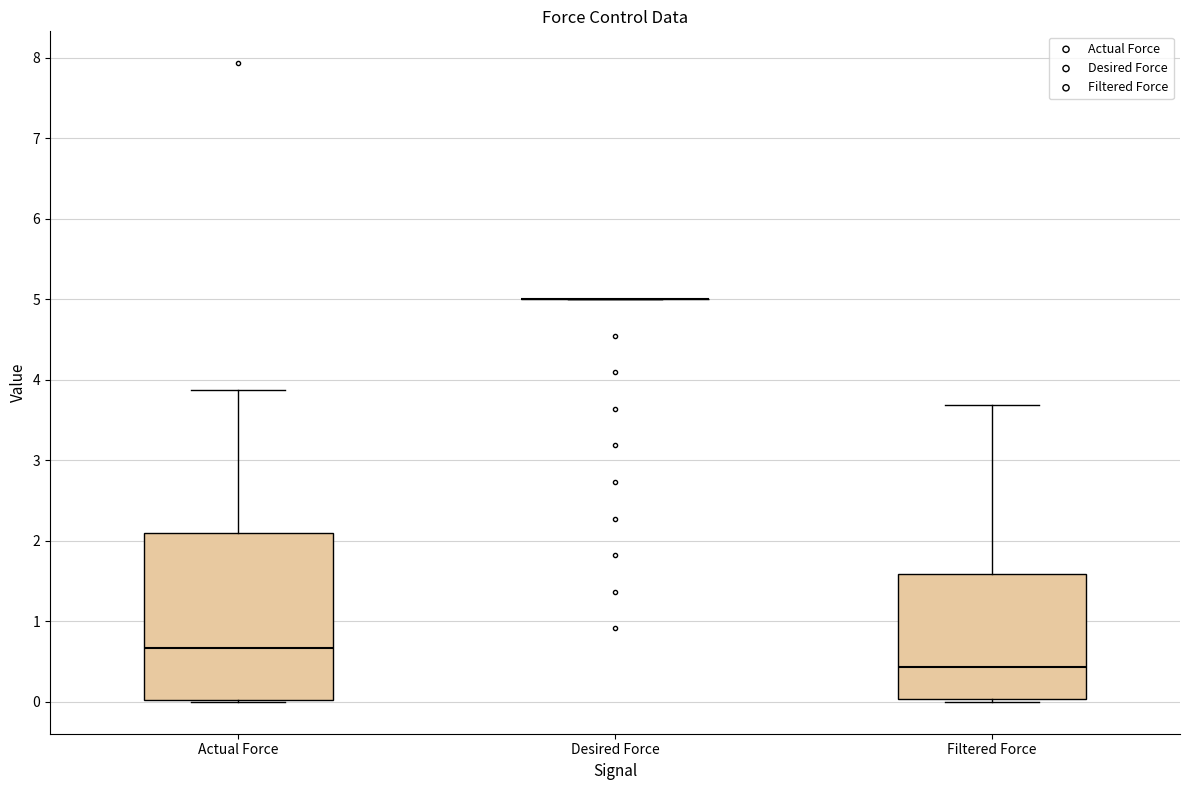

Where is the lower edge of the box for Filtered Force on the y-axis? The values are not printed on the chart, so give them approximately, as read against the axis.

0.0